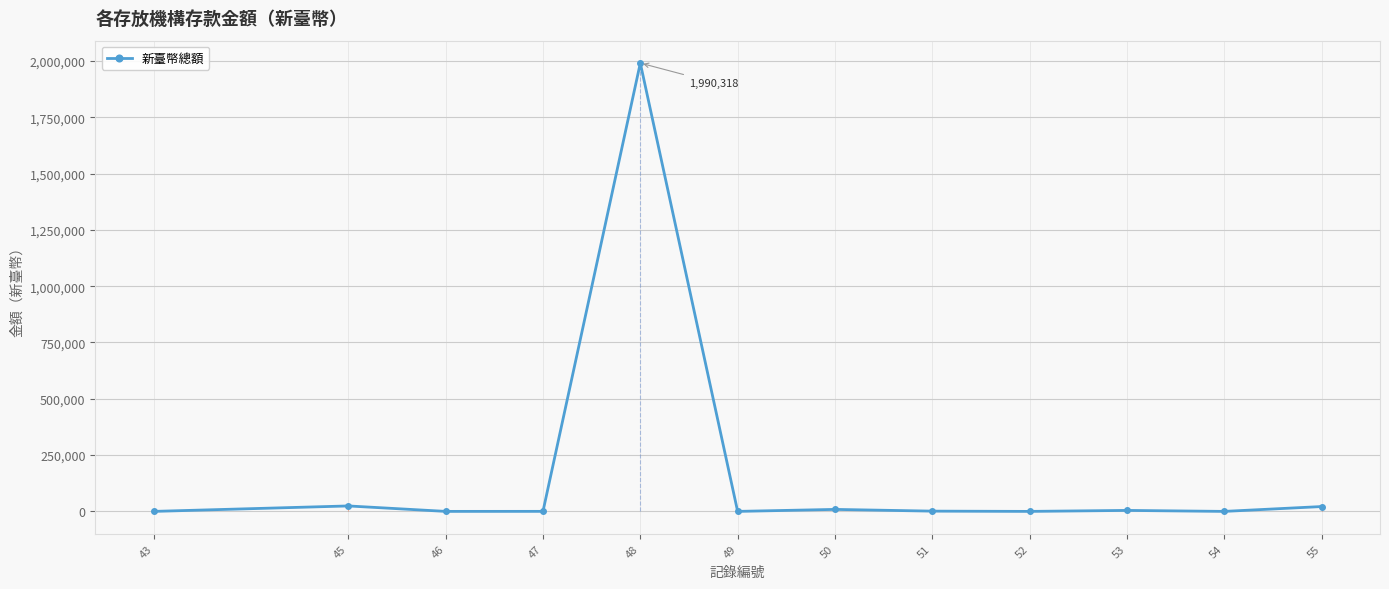

What is the maximum value shown in the chart?

1990318